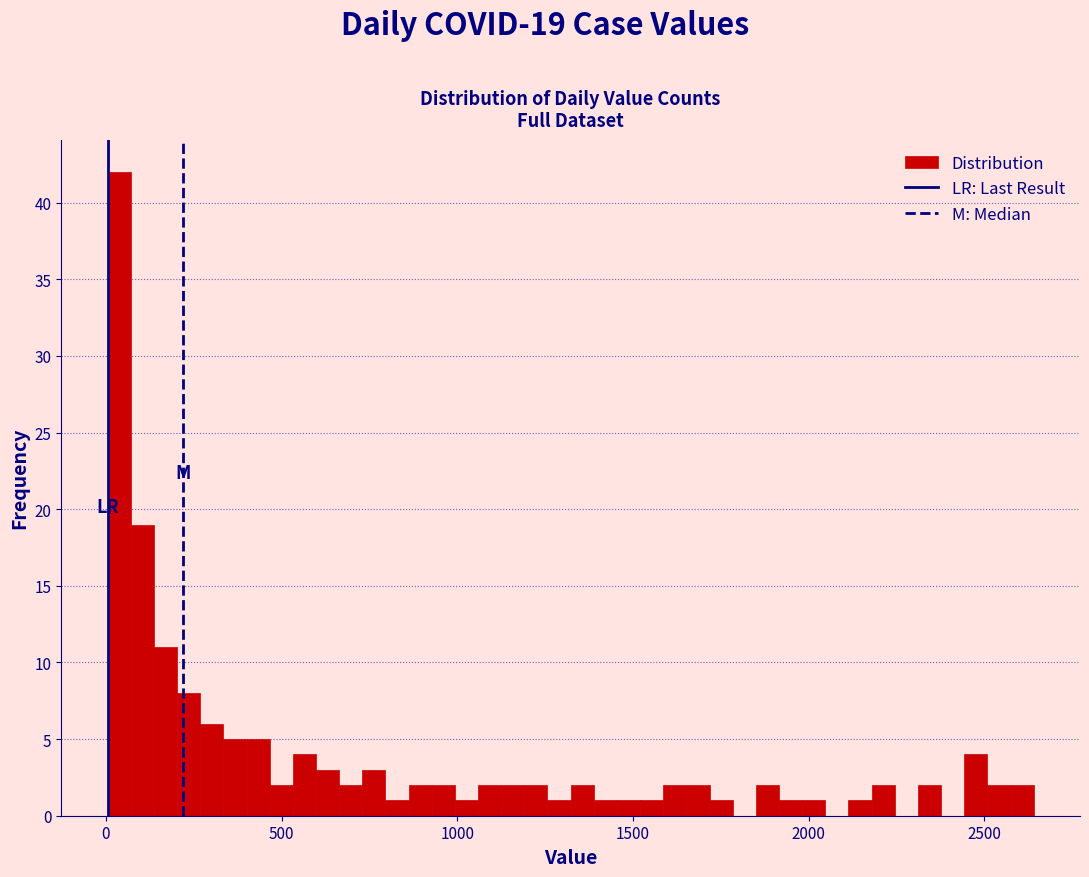

Read against the x-axis, roughly where is the centre of the tallest bar?

50